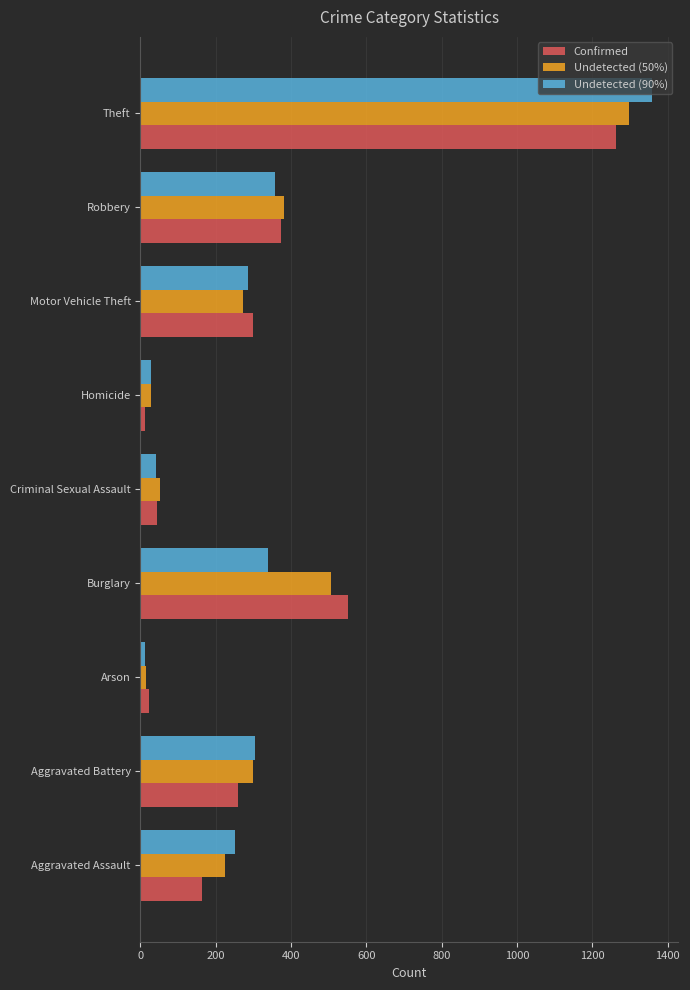

What is the difference between the maximum and minimum values in the Undetected (50%) series?

1283